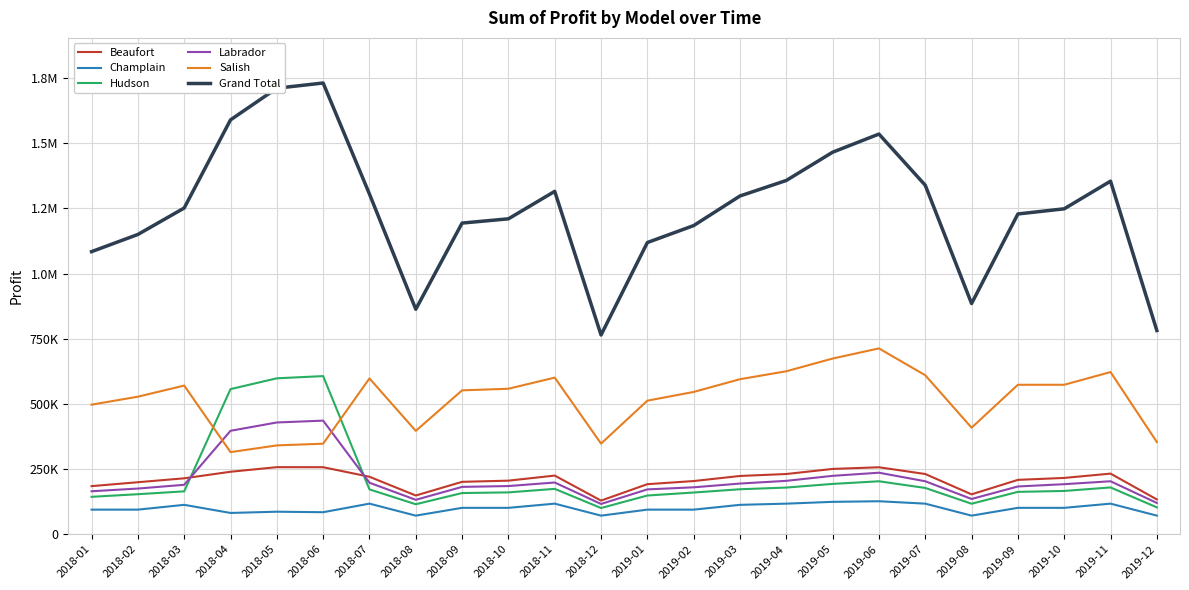

Reading left to right, list all the values displayed in this chart.

Beaufort: 184500.0	199500.0	214500.0	239656.2	257288.8	257103.0	220500.0	148500.0	201000.0	205500.0	225000.0	129000.0	192000.0	204000.0	223500.0	231000.0	250500.0	256875.0	231000.0	153000.0	208500.0	216000.0	232500.0	133500.0
Champlain: 94300.0	94300.0	112700.0	81598.8	86365.0	84411.0	117300.0	71300.0	101200.0	101200.0	117300.0	71300.0	94300.0	94300.0	112700.0	117300.0	124200.0	126500.0	117300.0	71300.0	101200.0	101200.0	117300.0	71300.0
Hudson: 143500.0	153500.0	164500.0	556763.8	598225.0	606648.0	172000.0	115000.0	158000.0	160500.0	174000.0	100500.0	148500.0	160000.0	172500.0	179000.0	193000.0	203125.0	177500.0	117000.0	162500.0	166000.0	179500.0	103000.0
Labrador: 164800.0	175200.0	189600.0	396845.0	428747.5	435805.5	197600.0	132000.0	181600.0	184800.0	198400.0	116000.0	172000.0	180000.0	194400.0	204800.0	224000.0	236000.0	203200.0	135200.0	183200.0	192000.0	203200.0	120000.0
Salish: 497150.0	527650.0	570350.0	315018.8	340735.0	347317.5	597800.0	396500.0	552050.0	558150.0	600850.0	347700.0	512400.0	545950.0	594750.0	625250.0	674050.0	712937.5	610000.0	408700.0	573400.0	573400.0	622200.0	353800.0
Grand Total: 1084250.0	1150150.0	1251650.0	1589882.5	1711361.2	1731285.0	1305200.0	863300.0	1193850.0	1210150.0	1315550.0	764500.0	1119200.0	1184250.0	1297850.0	1357350.0	1465750.0	1535437.5	1339000.0	885200.0	1228800.0	1248600.0	1354700.0	781600.0